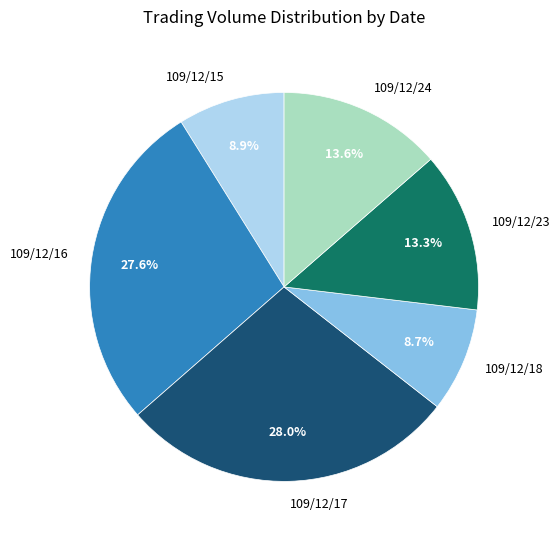

How many slices are in this pie chart?

6